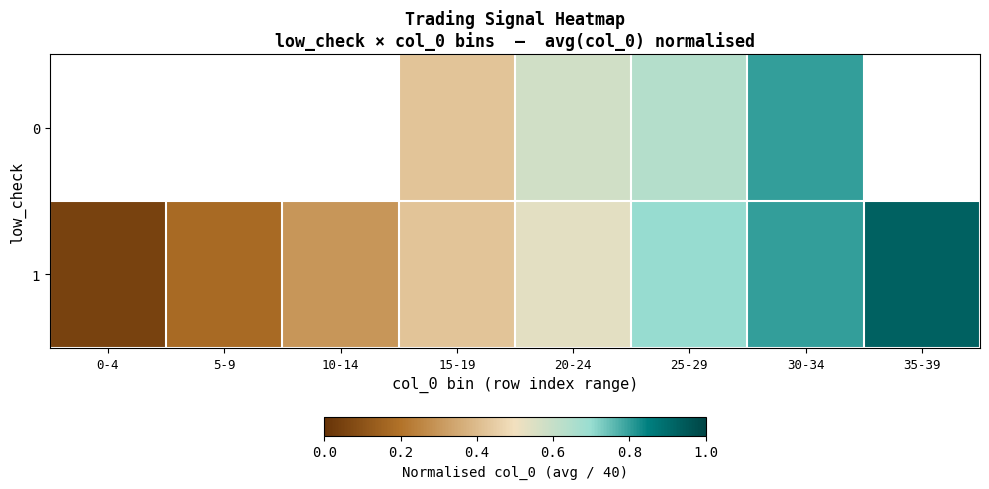

How many categories are shown in the chart?

8